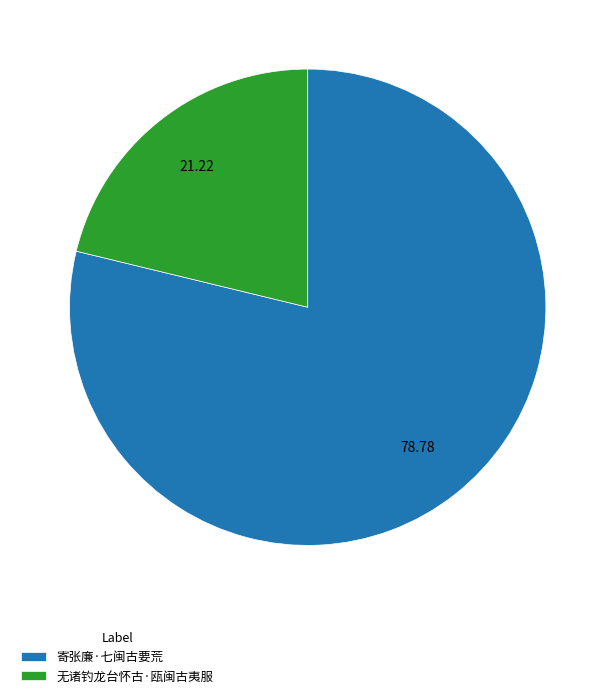

Is it true that 寄张廉·七闽古要荒 is 79% of the pie?

True